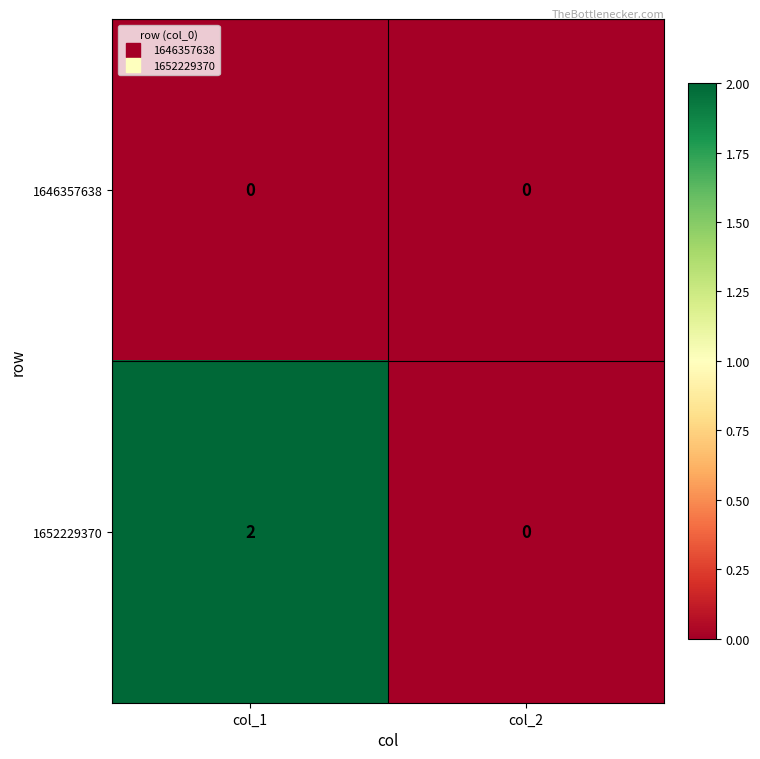

Which category has the lowest value in the 1652229370 series?

col_2